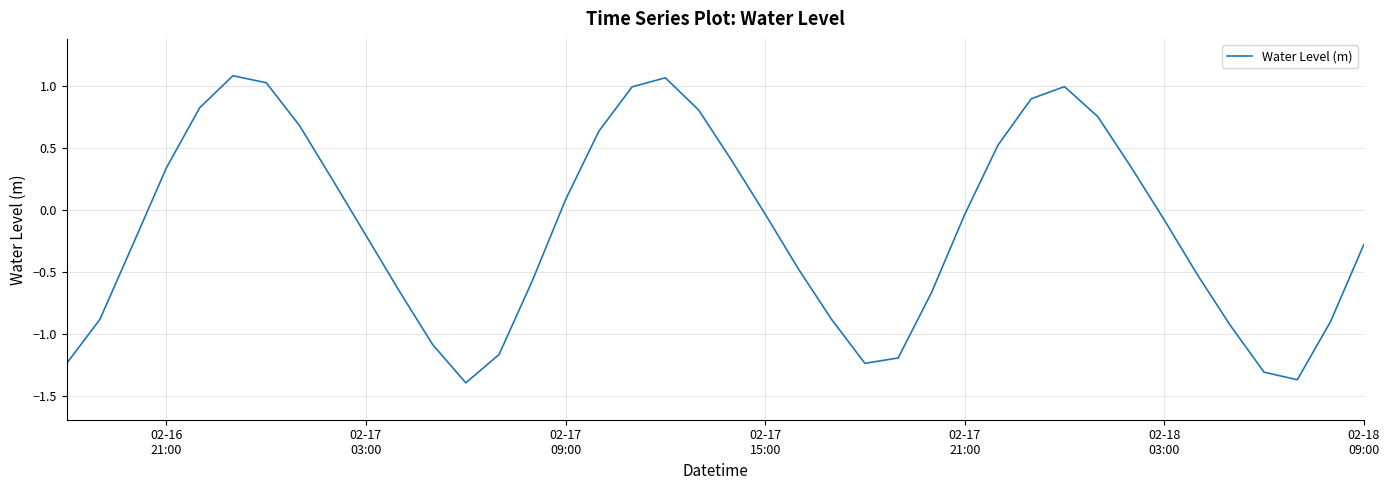

What is the difference between the maximum and minimum values?

2.5